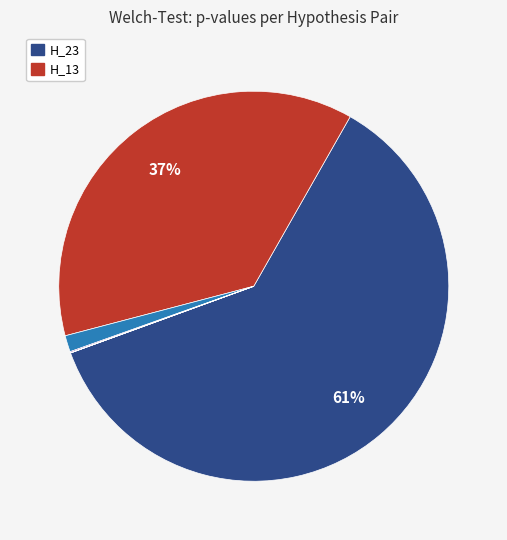

Is there a majority slice in this chart?

Yes